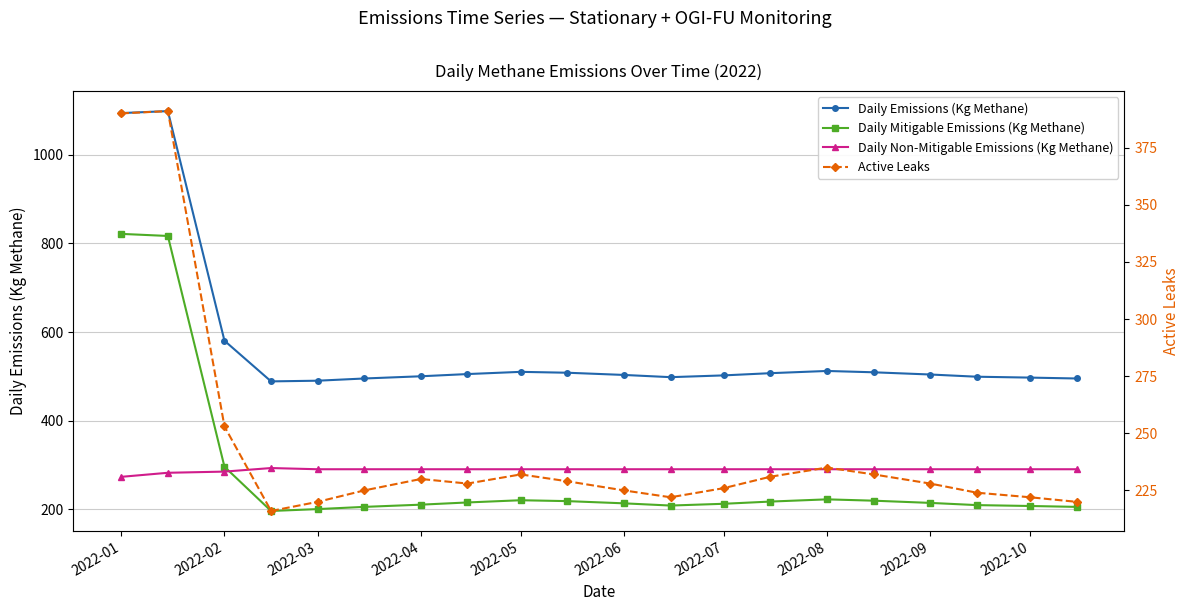

How many lines are shown in the chart?

4